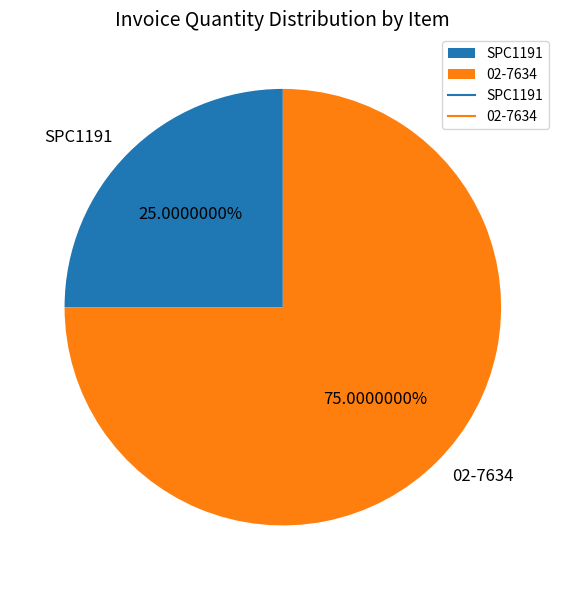

What is the largest slice in the pie chart?

02-7634